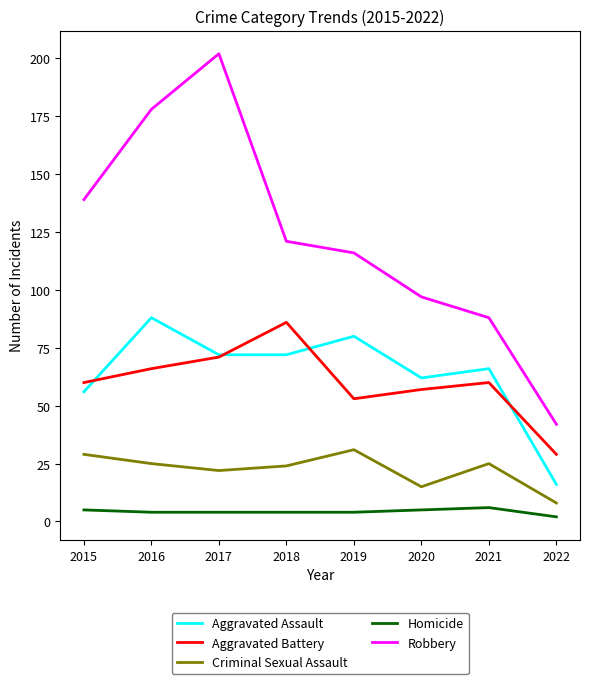

What is the spread (max minus min) of values at 2021?

82